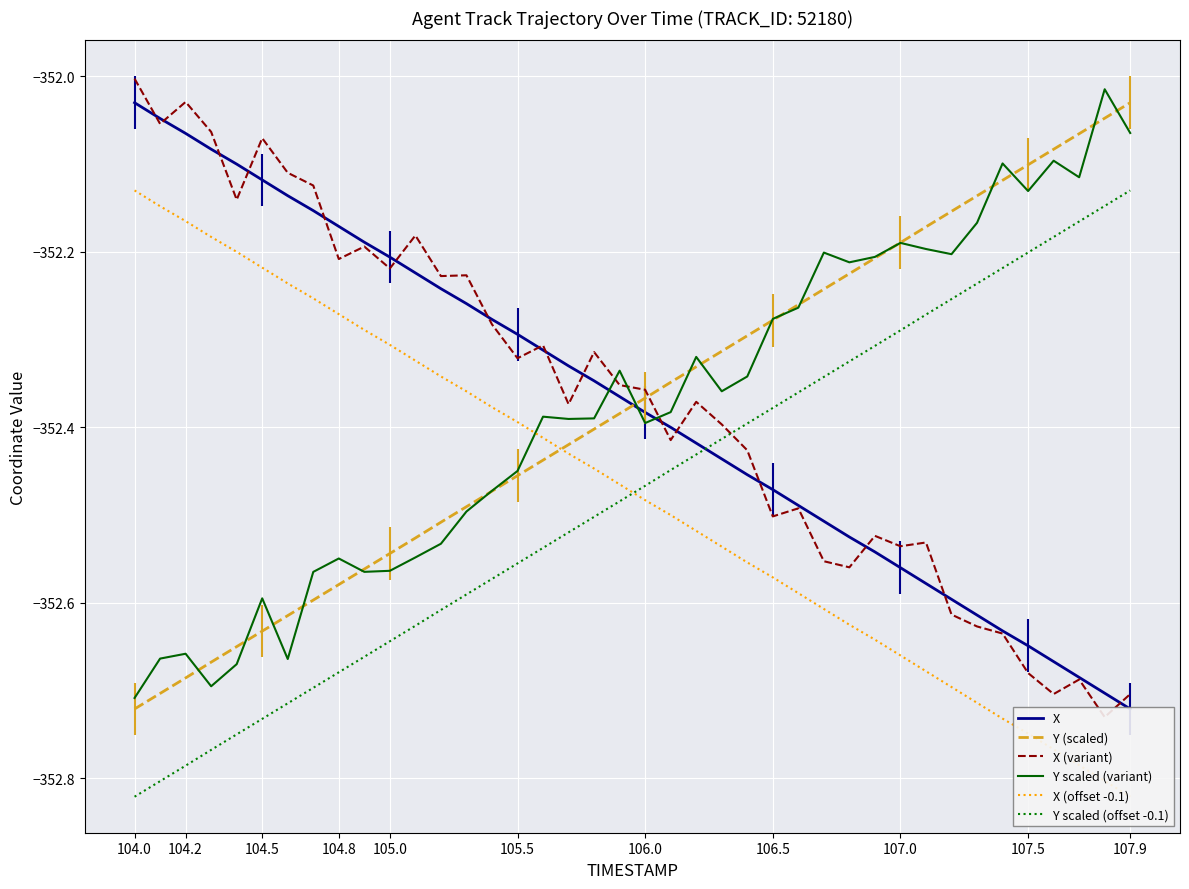

What is the sum of all Y scaled (offset -0.1) values?

-14099.0